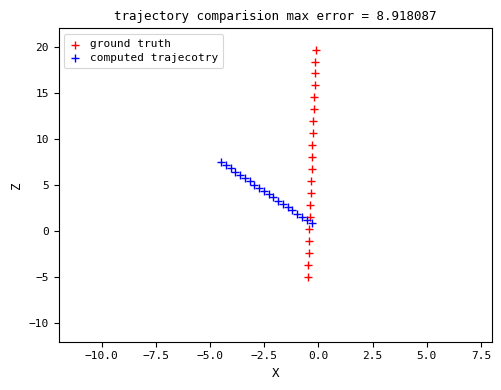

Which series contains the highest Y value?

ground truth